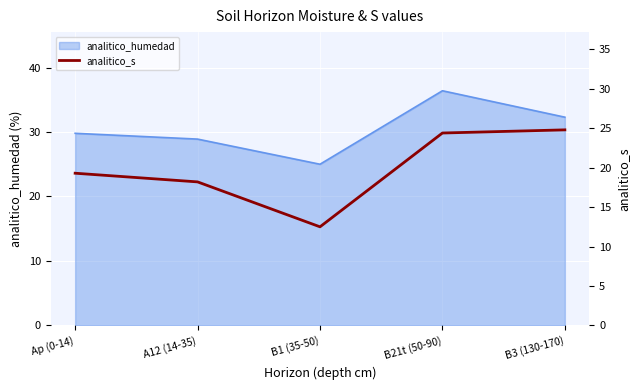

What position from the right is Ap (0-14)?

5